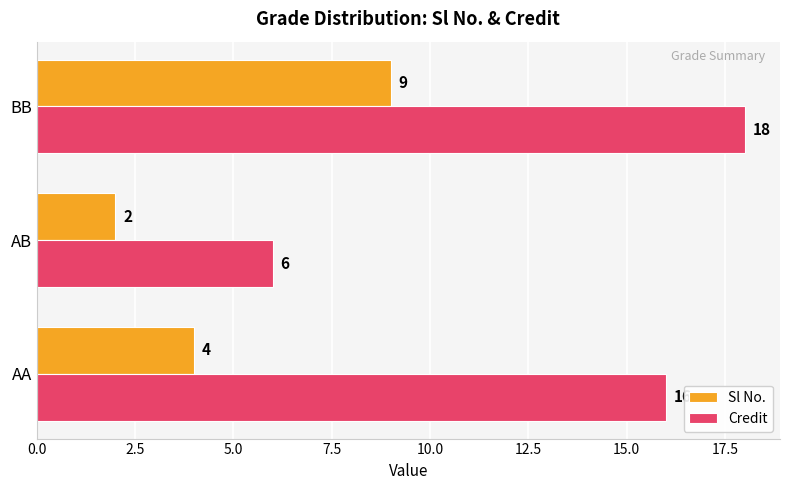

Rank the series by their maximum value, from lowest to highest.

Sl No., Credit